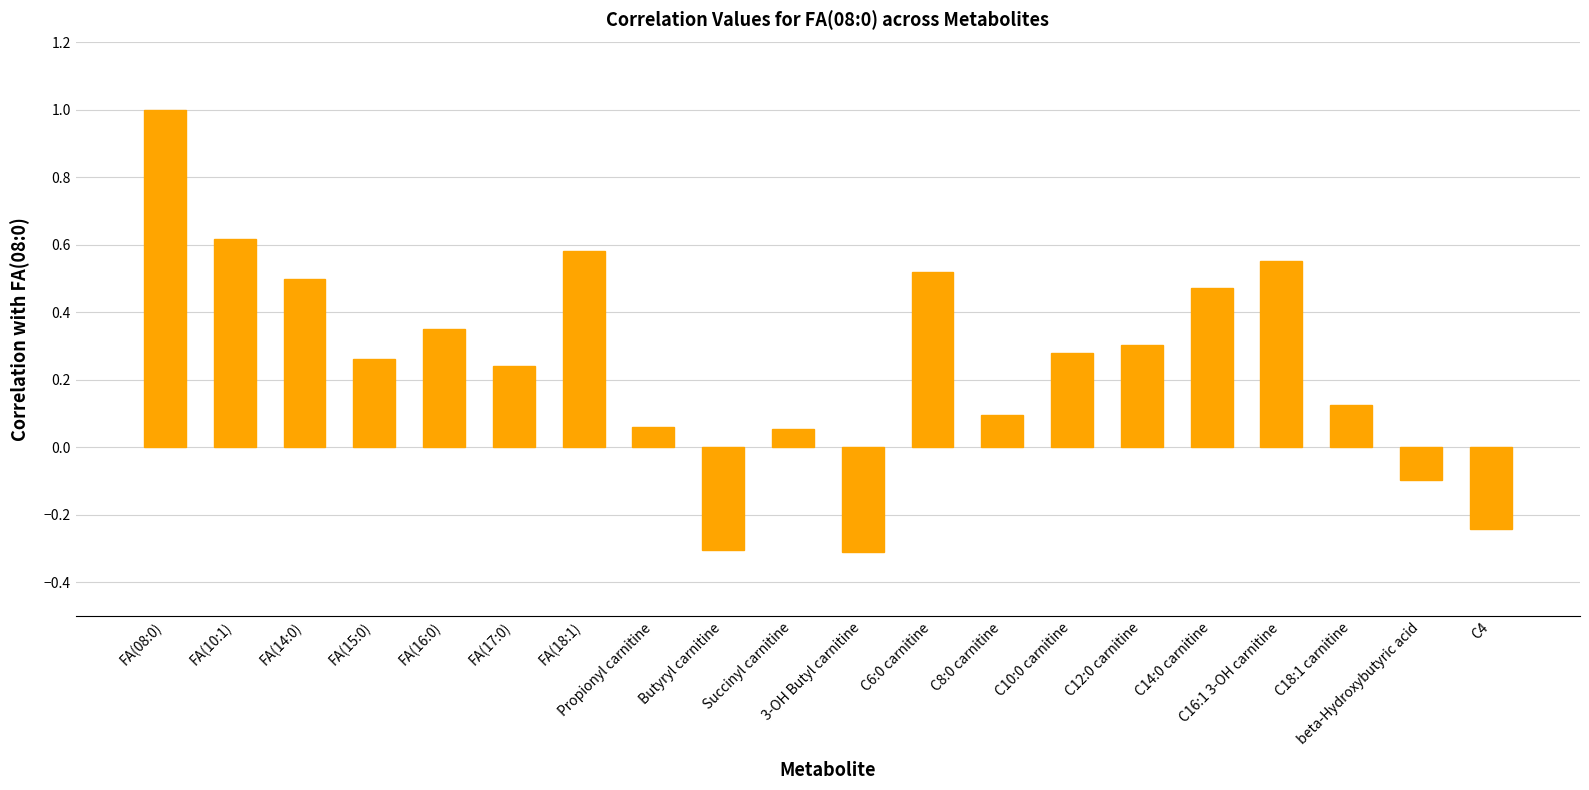

What is the difference between the maximum and second lowest values?

1.3